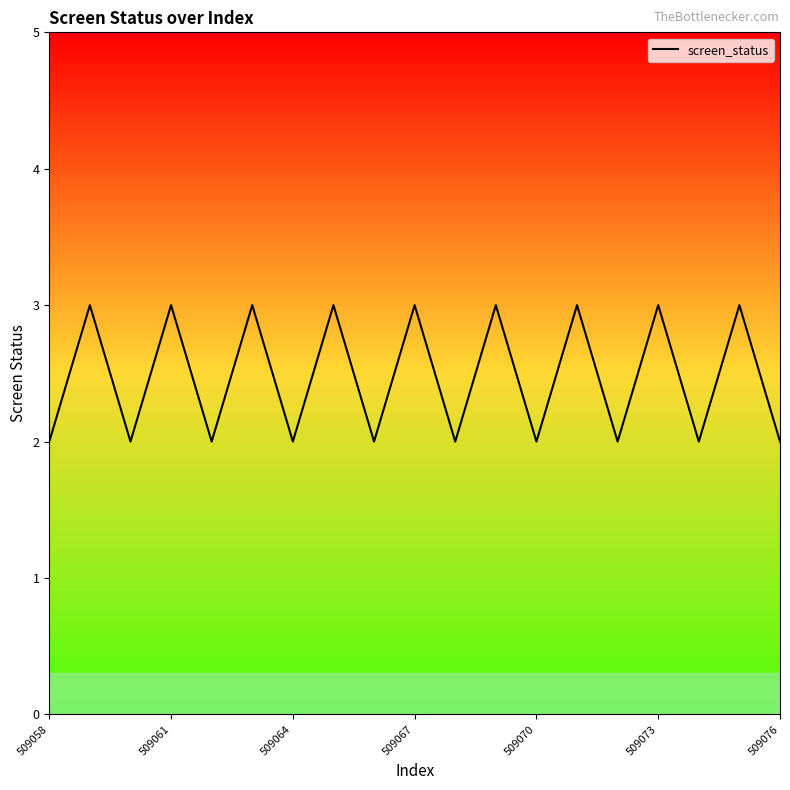

What is the sum of all values?

47